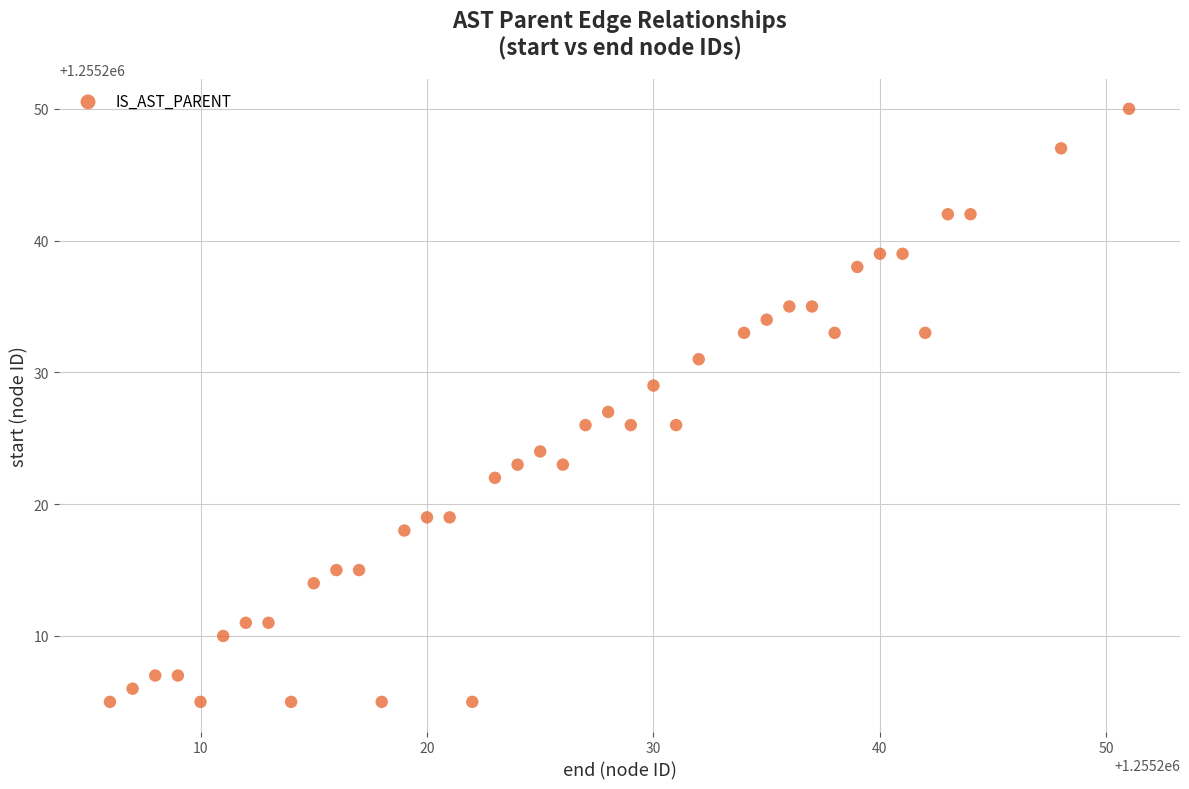

What is the range of X values (max minus min)?

45